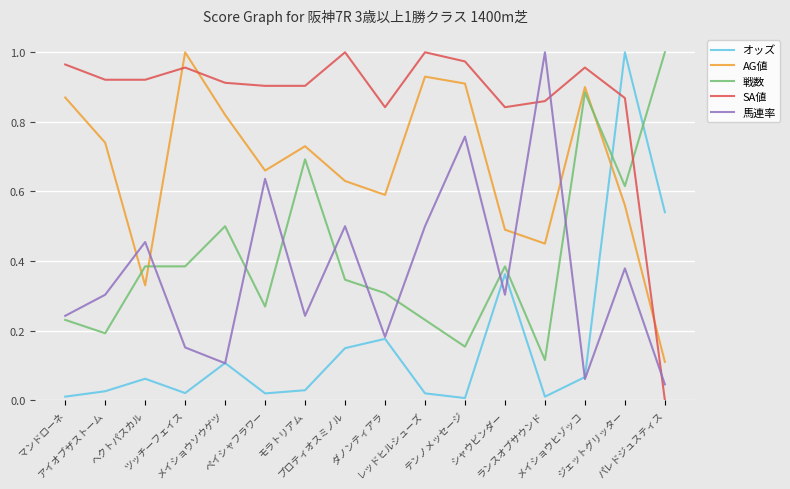

True or false: AG値 has a value of 1.2 at アイオブザストーム.

False